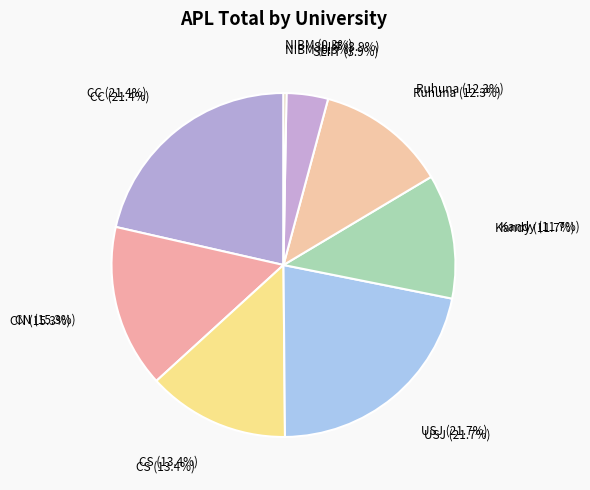

Does Kandy account for over 50% of the chart?

No